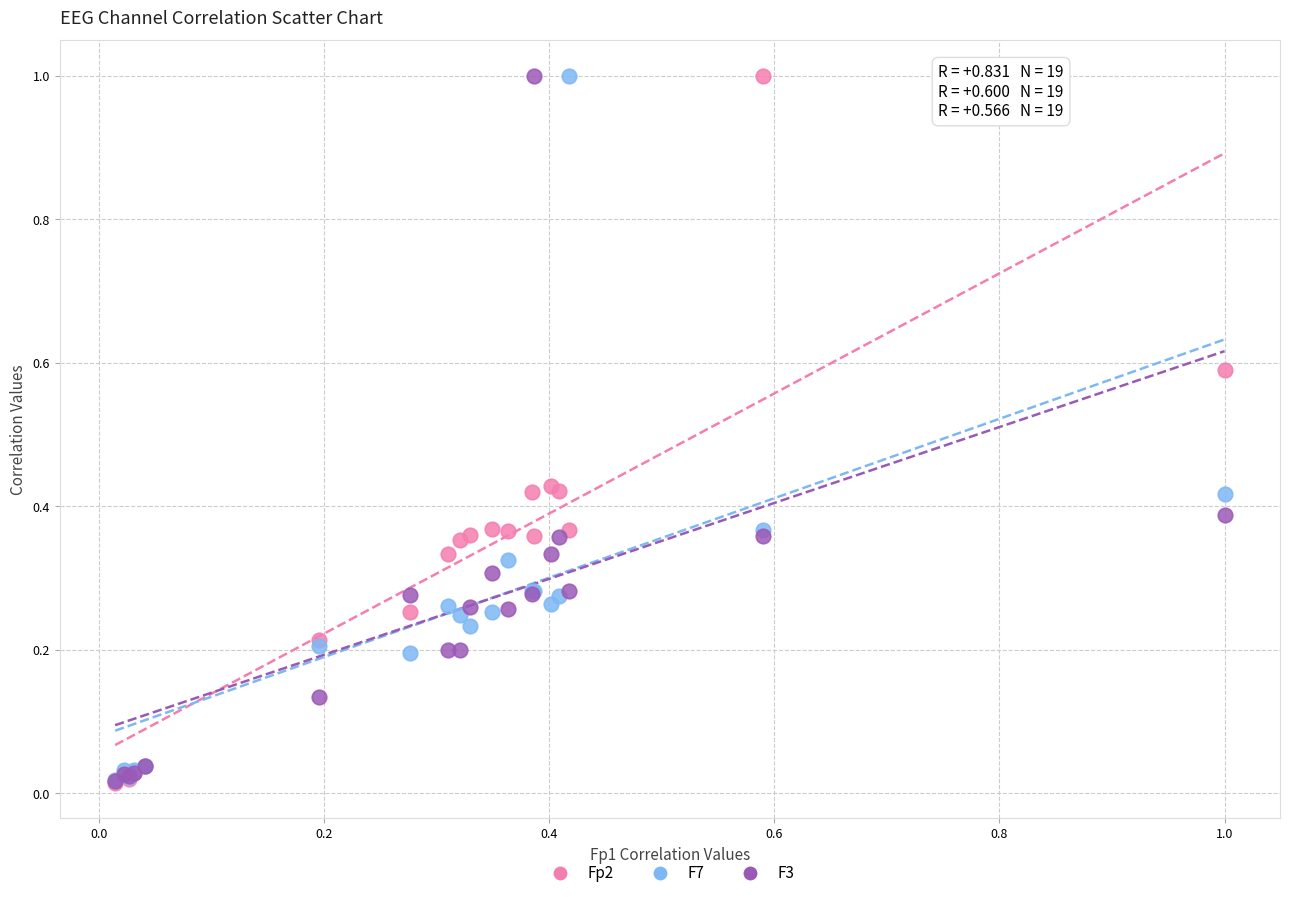

What are all the series names shown in the legend?

Fp2, F7, F3